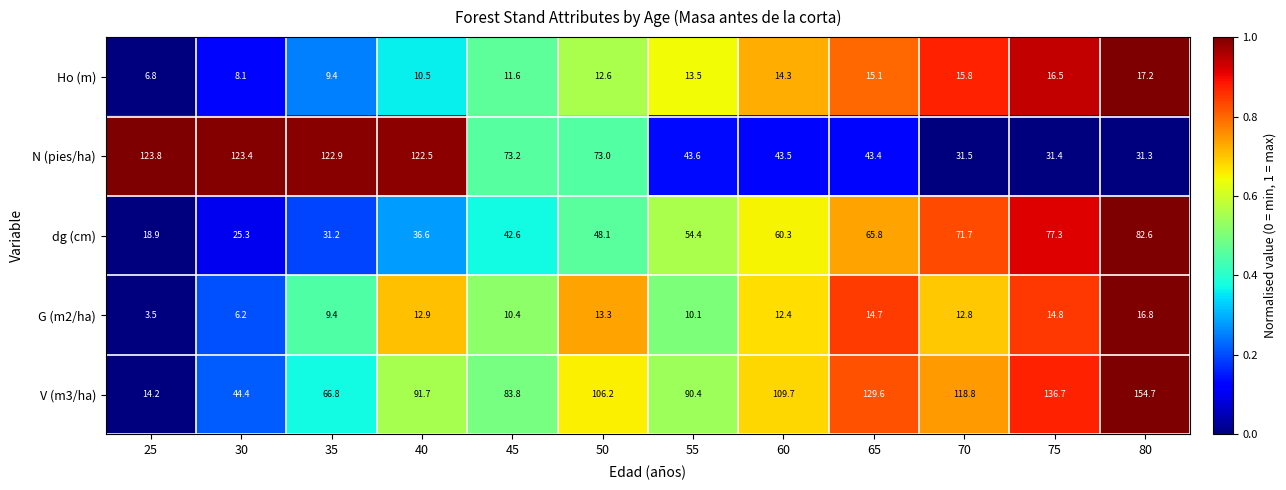

The value of dg (cm) at 75 is 77.3. True or false?

True